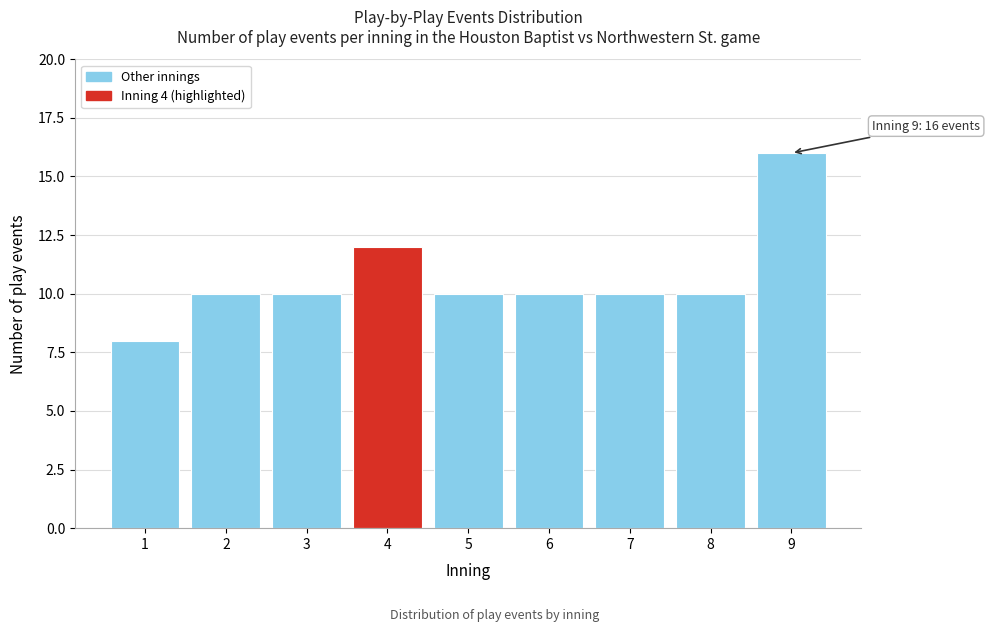

Reading left to right, list all the values displayed in this chart.

8	10	10	12	10	10	10	10	16